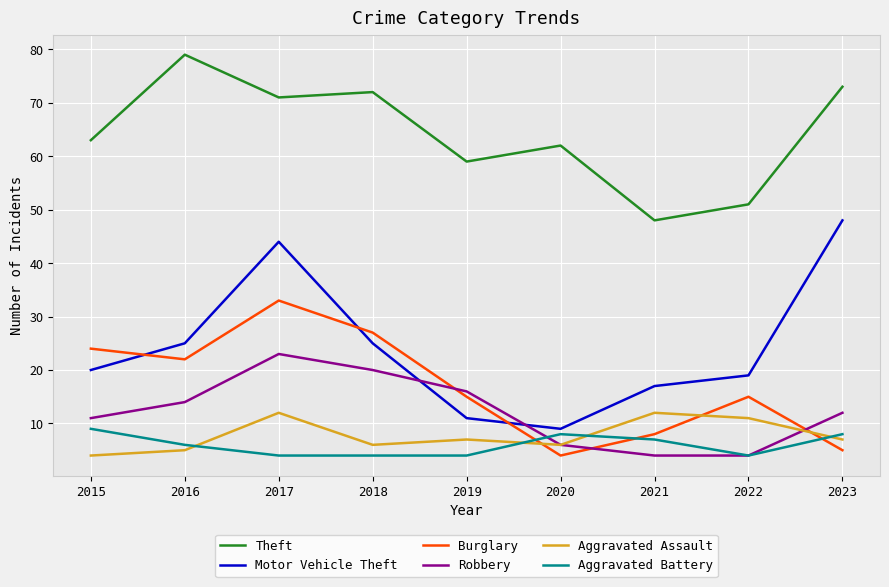

Which series ends up on top after the final intersection of Aggravated Assault and Burglary?

Aggravated Assault